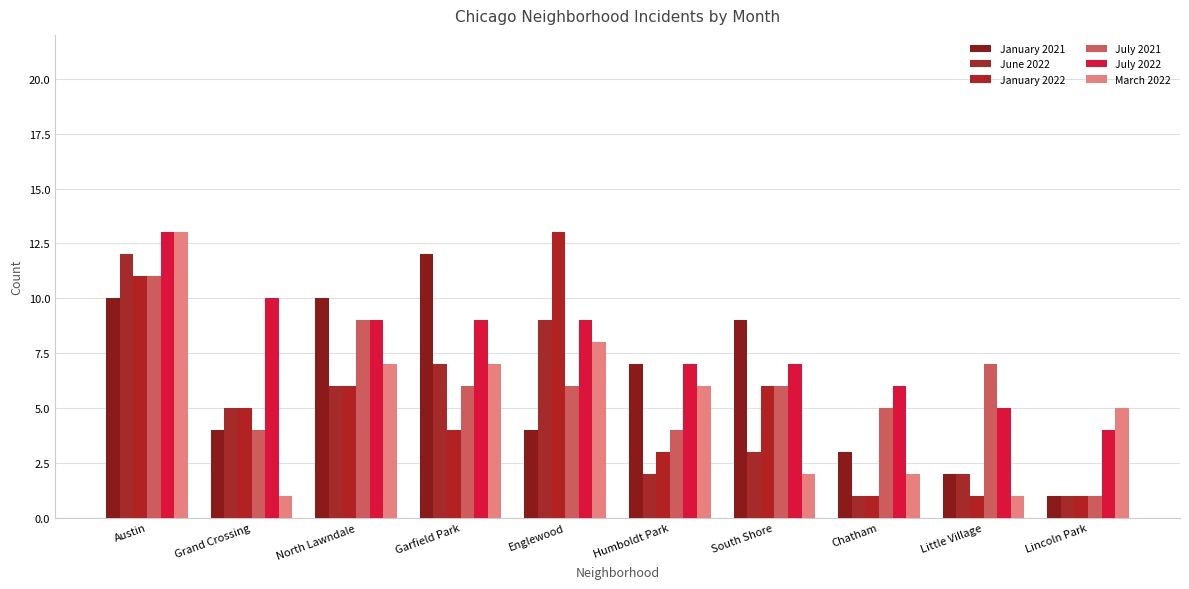

Which series has the largest total across all categories?

July 2022